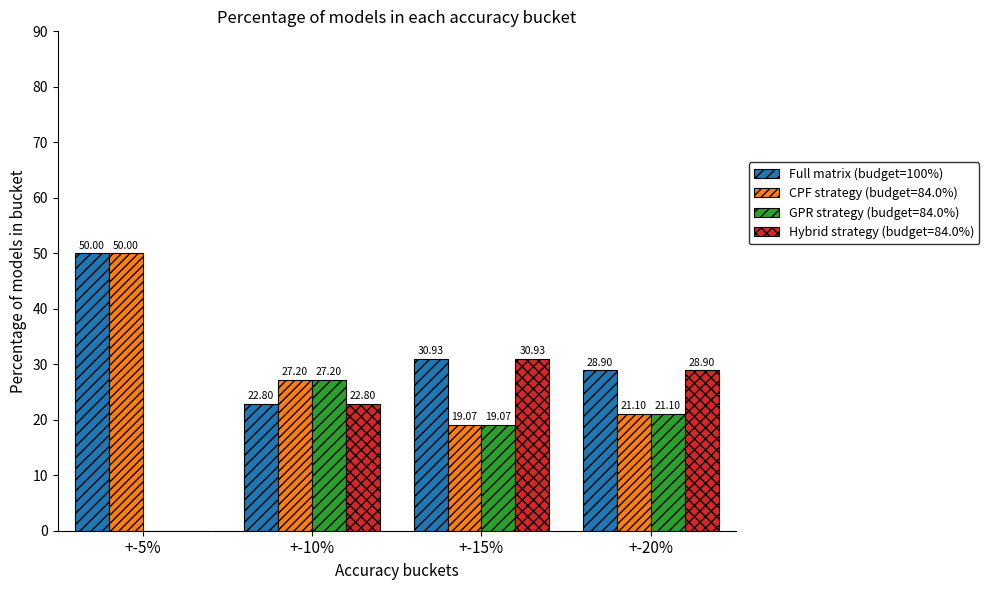

Which series has the largest total across all categories?

Full matrix (budget=100%)